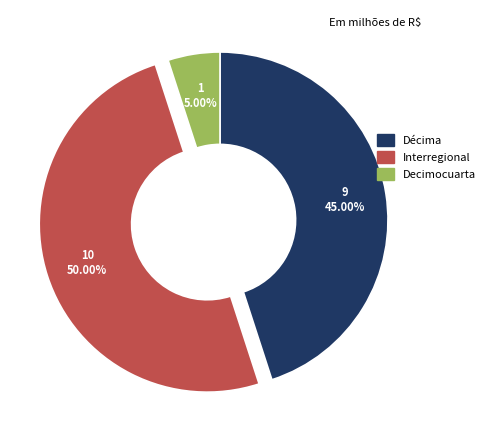

Rank the categories by value from lowest to highest.

Decimocuarta, Décima, Interregional